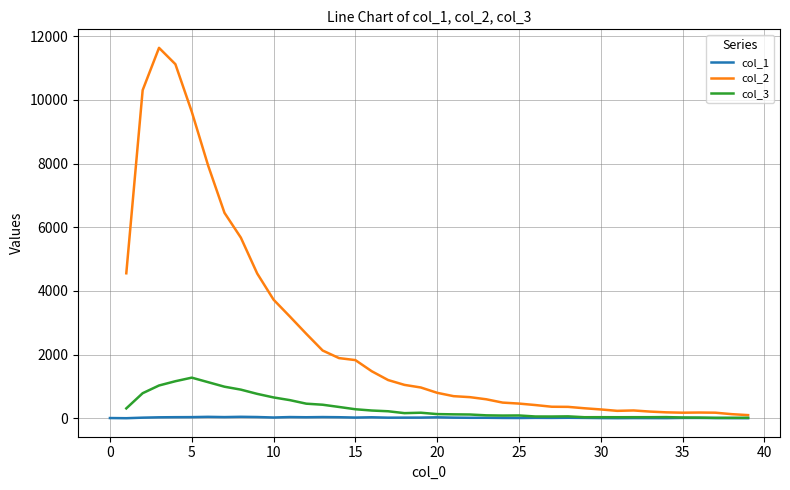

At how many categories does at least one series exceed 9534?

4